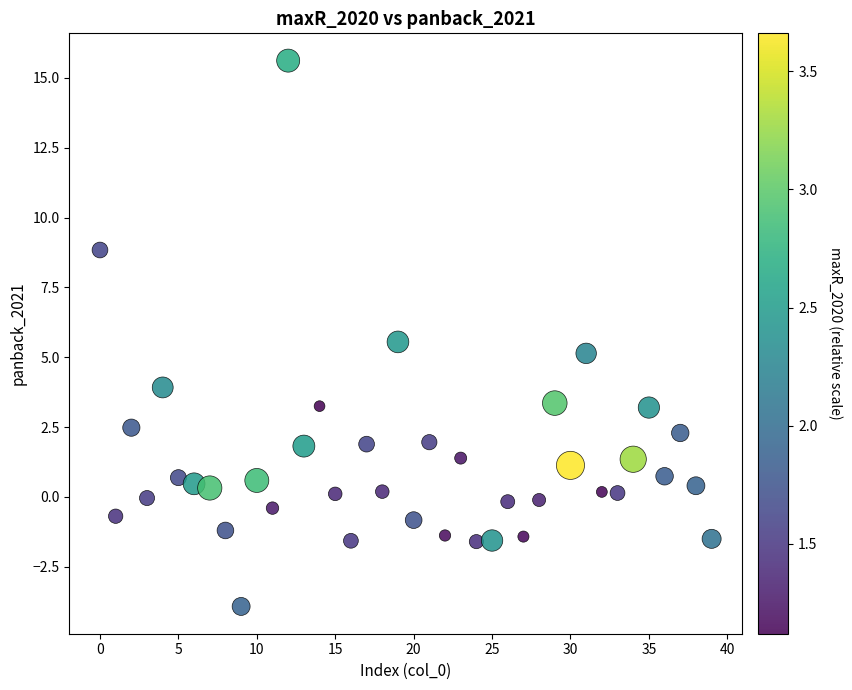

What is the range of Y values (max minus min)?

19.5